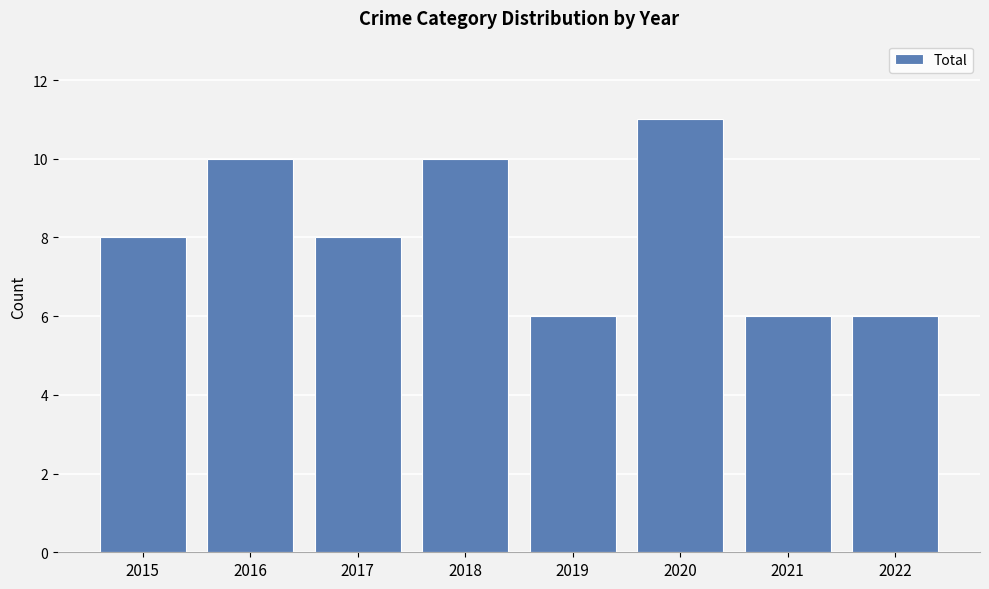

Does the chart contain stacked bars?

No